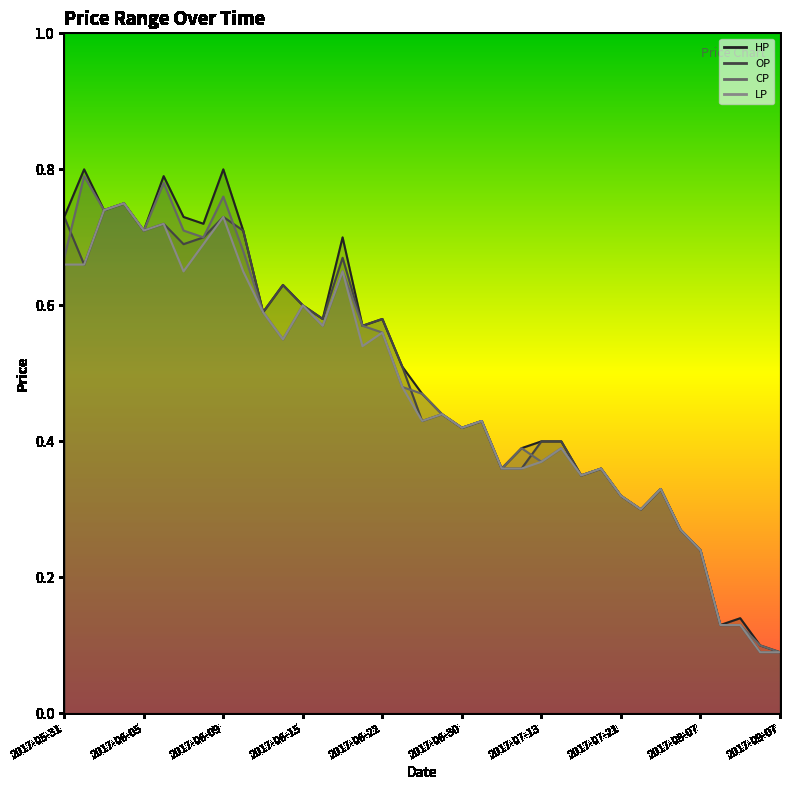

What is the value of the LP line point at the 16th from the left?

0.5